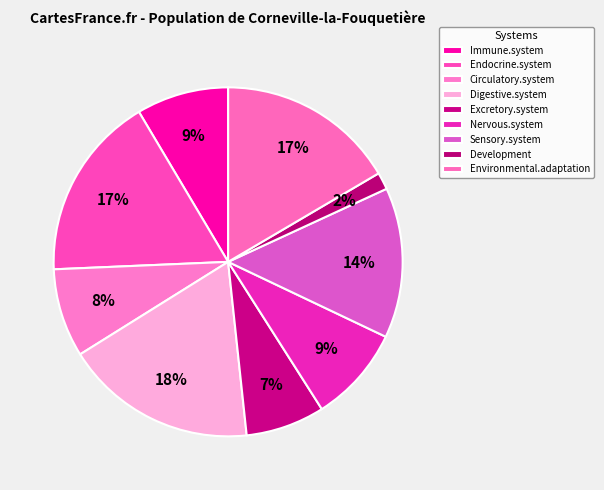

To the nearest percent, what percentage of the pie is Immune.system?

9%